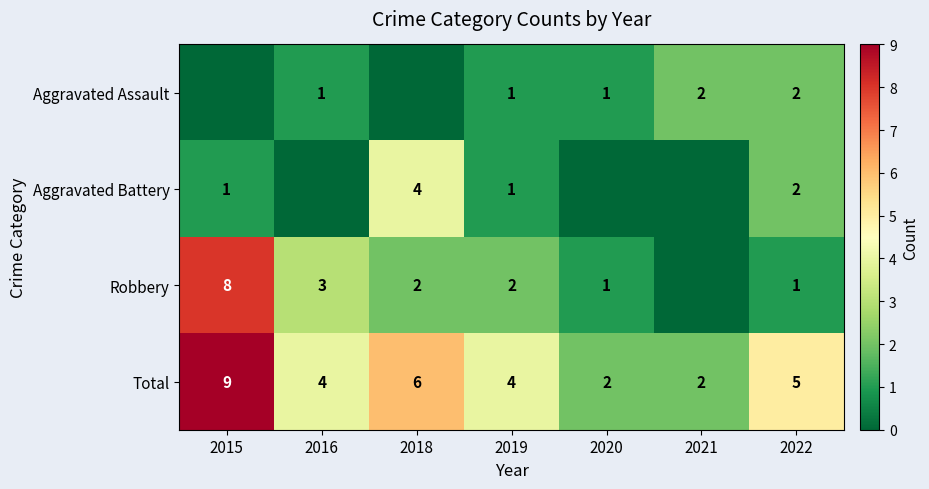

Count the Total values in the range 2 to 6.

6